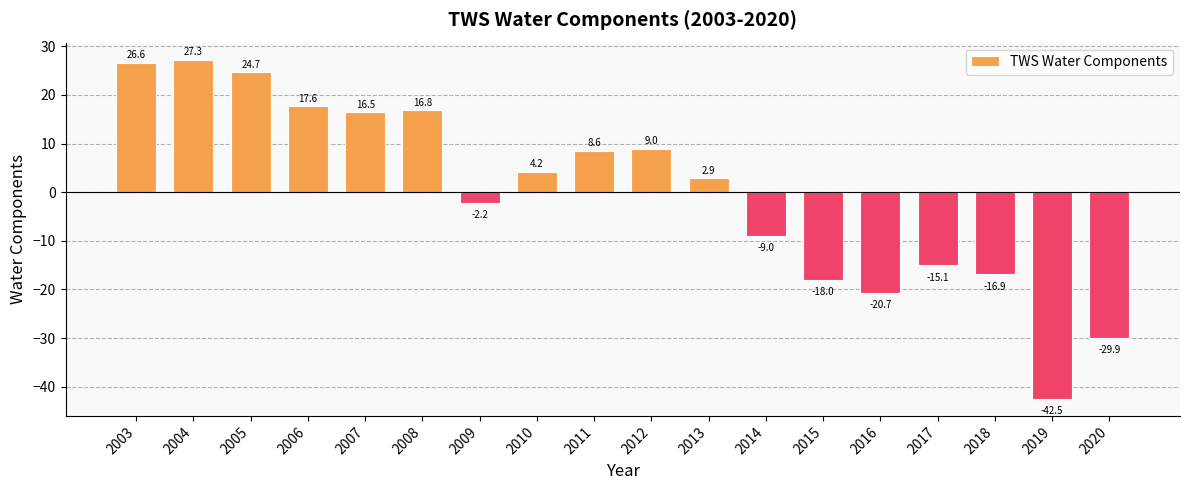

True or false: the data shows 17.6 at 2006.

True